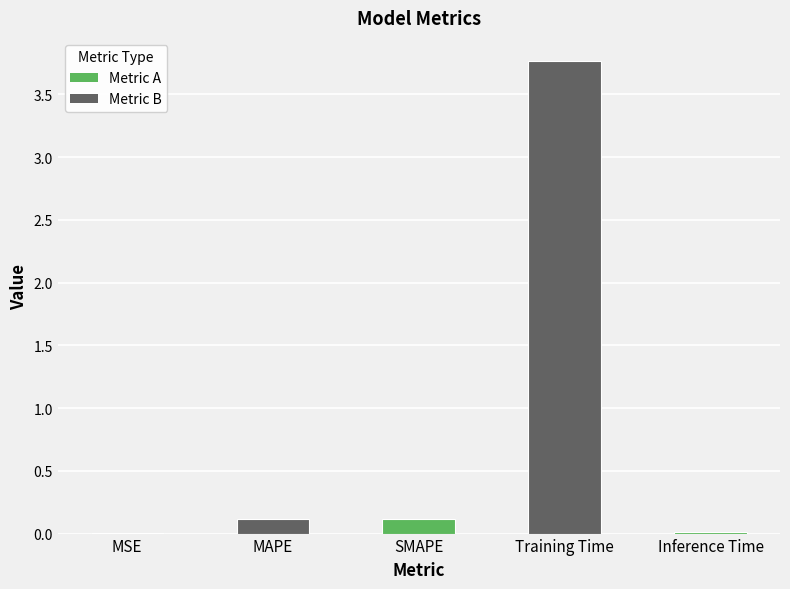

The value at Training Time is 3.8. True or false?

True